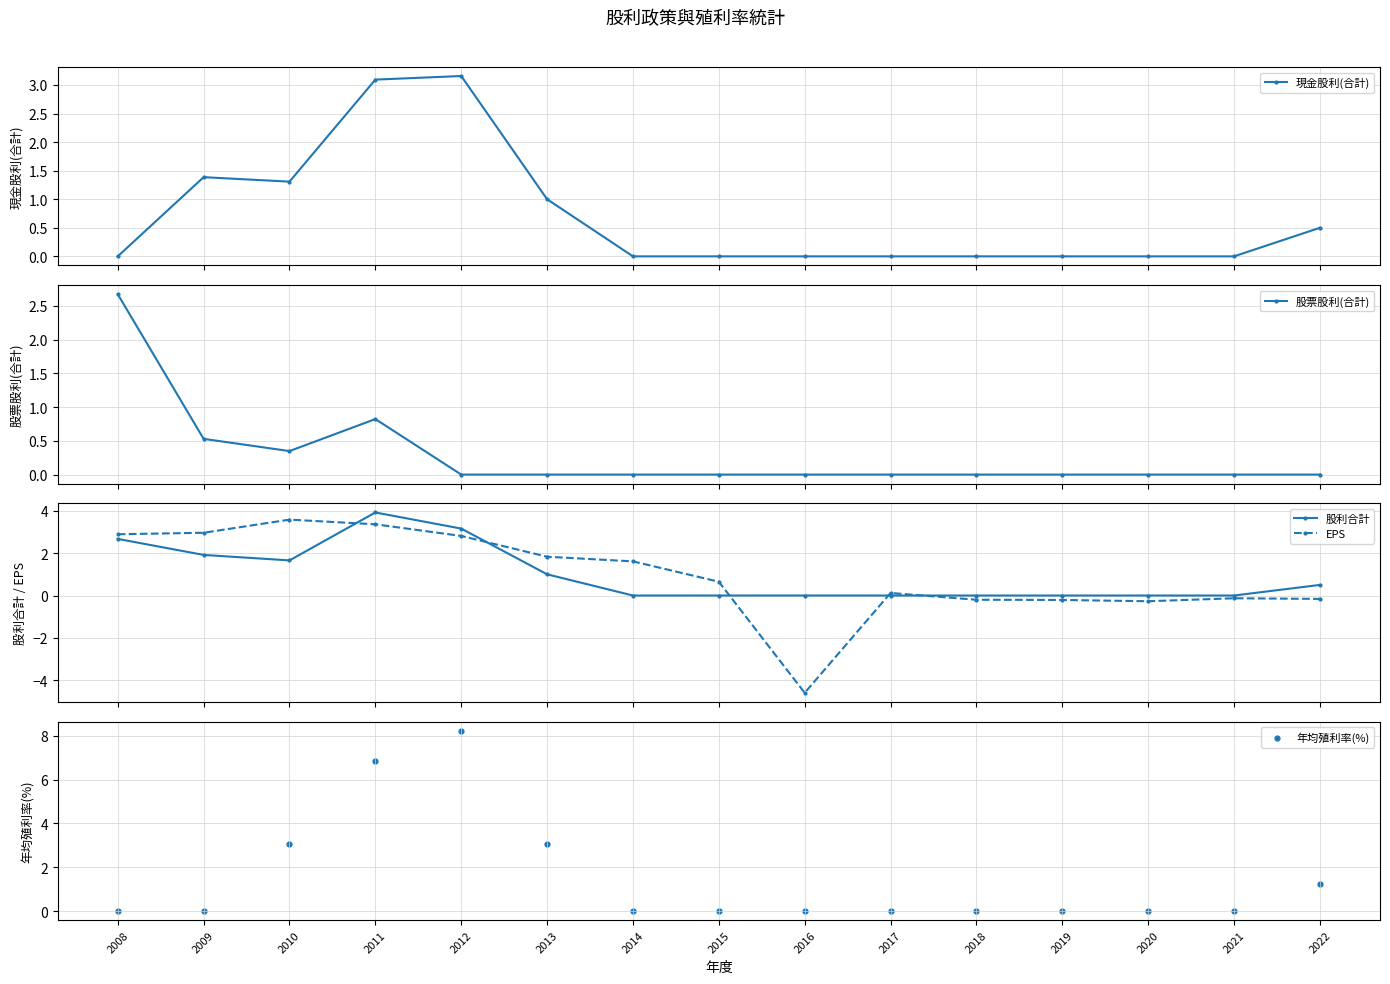

At how many categories does at least one series exceed 3?

4